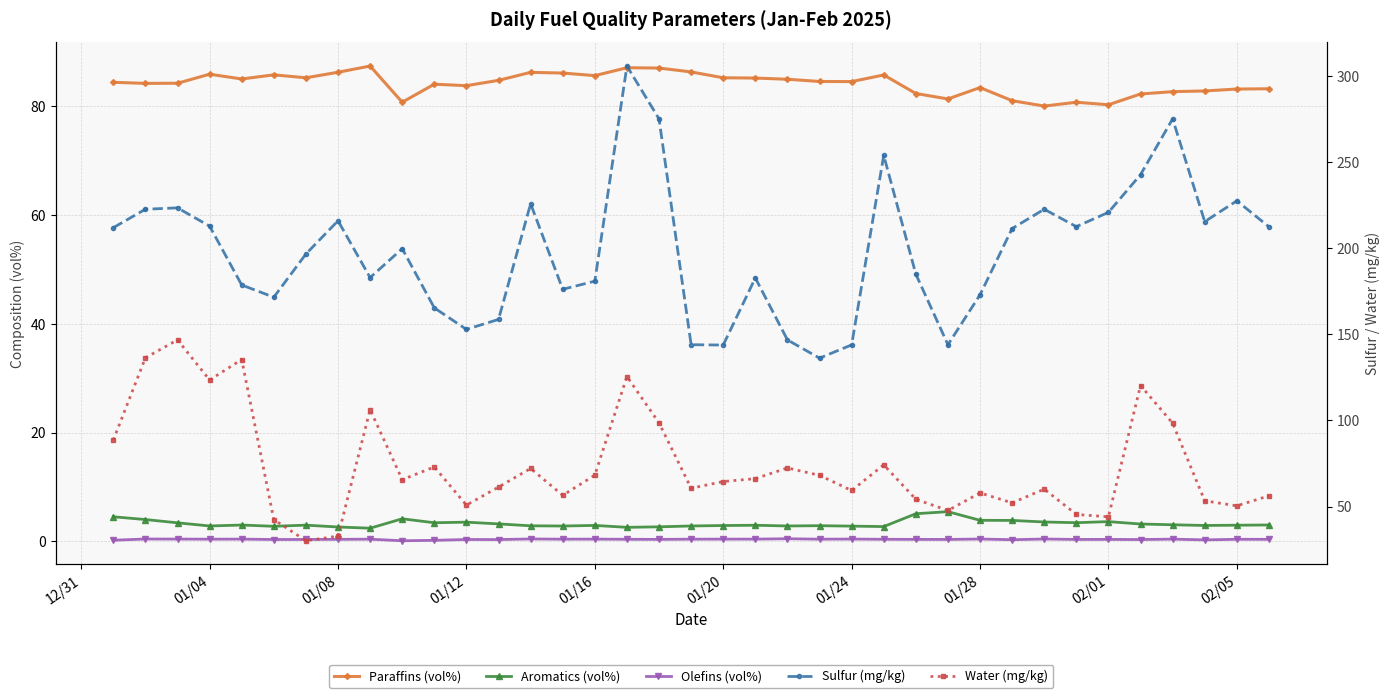

At how many categories does at least one series exceed 15?

37